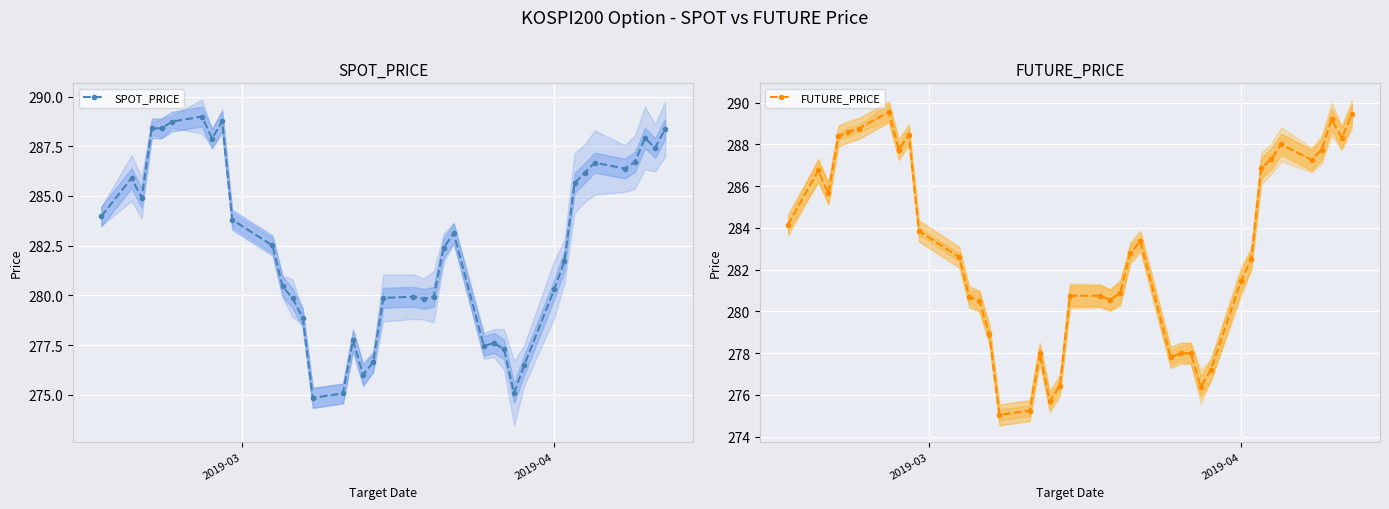

True or false: FUTURE_PRICE has more than 2 points higher than both neighbors.

True